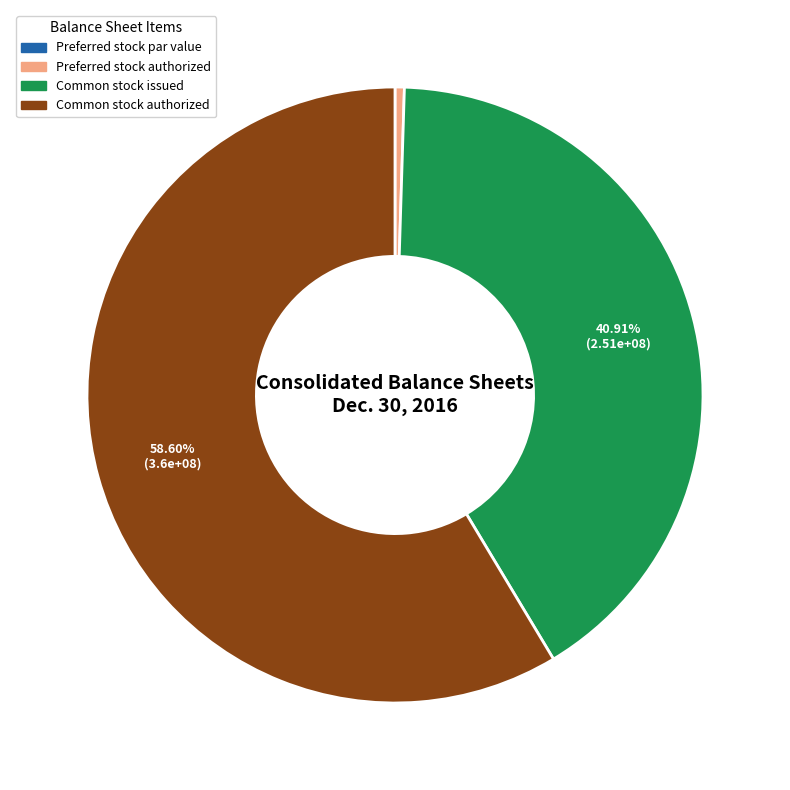

Which slice is the largest?

Common stock authorized